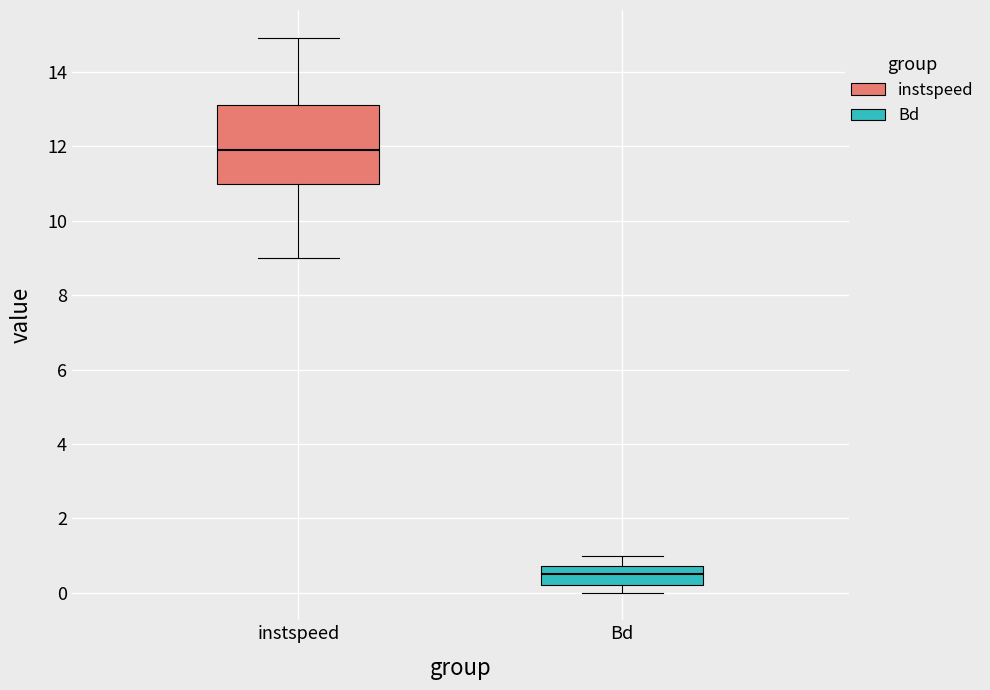

Which box has the highest median line?

instspeed